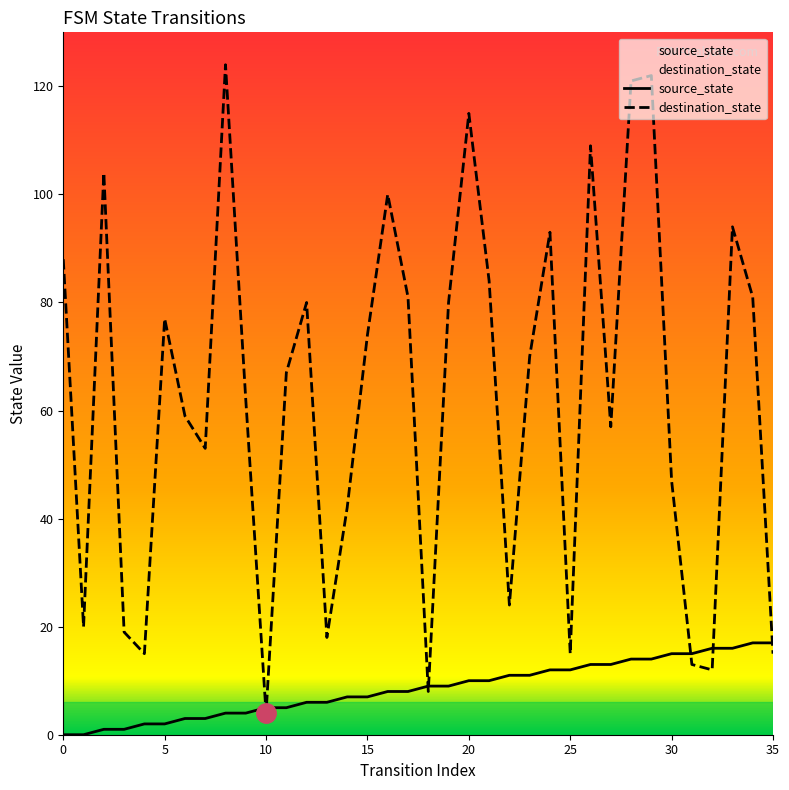

What is the difference between the maximum and minimum values in the destination_state series?

120